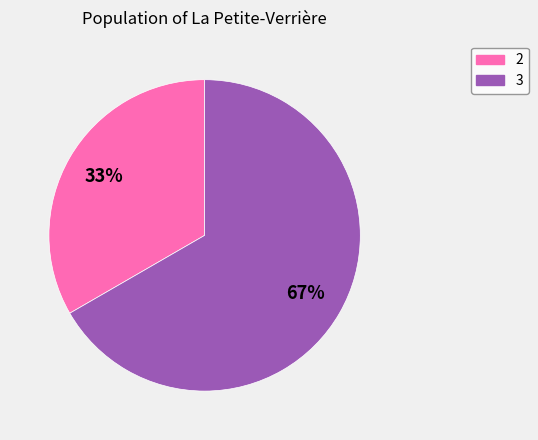

Is there a majority slice in this chart?

Yes